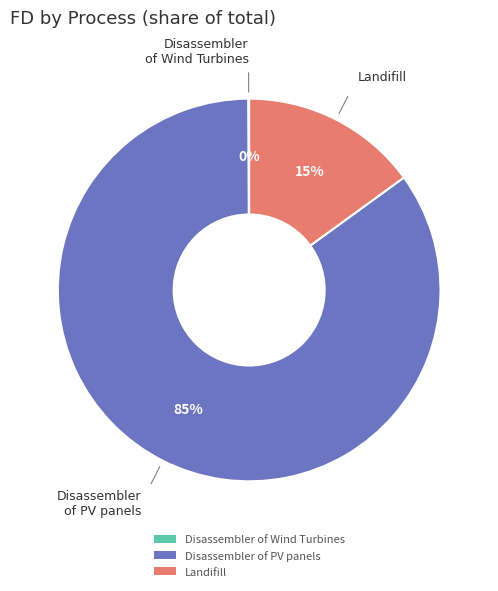

Is there any slice that represents more than half of the pie?

Yes